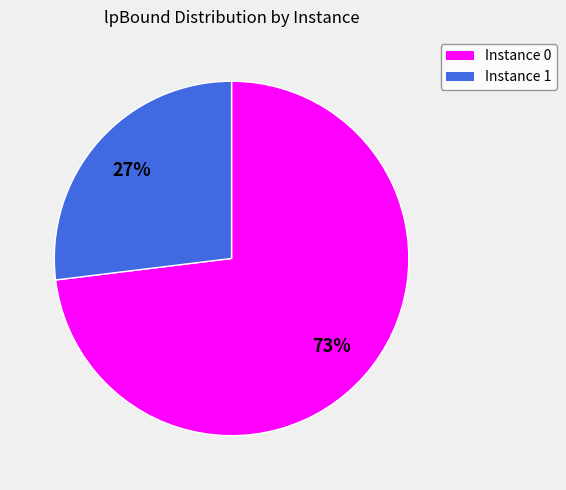

To the nearest percent, what is the difference between the largest and smallest slice percentages?

46%